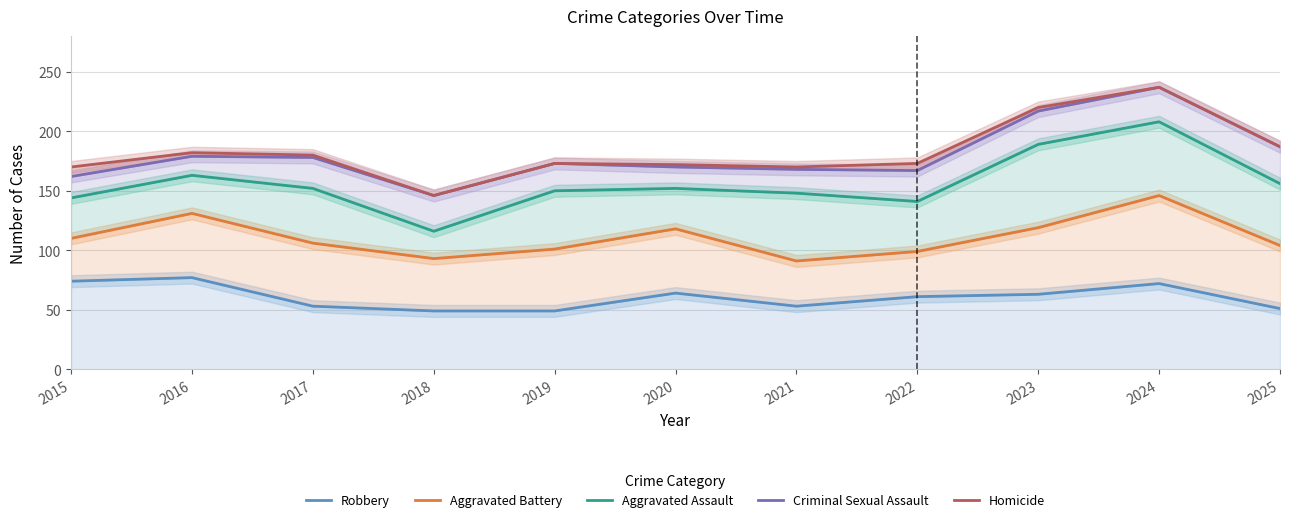

True or false: Homicide and Robbery cross at least once.

False